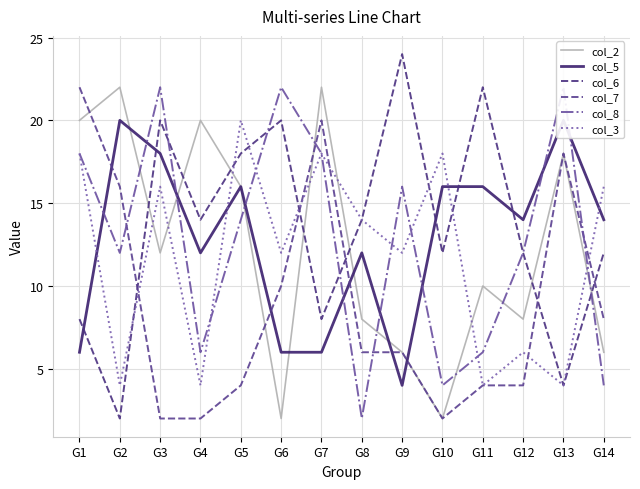

Where is the first local maximum for col_5?

G2